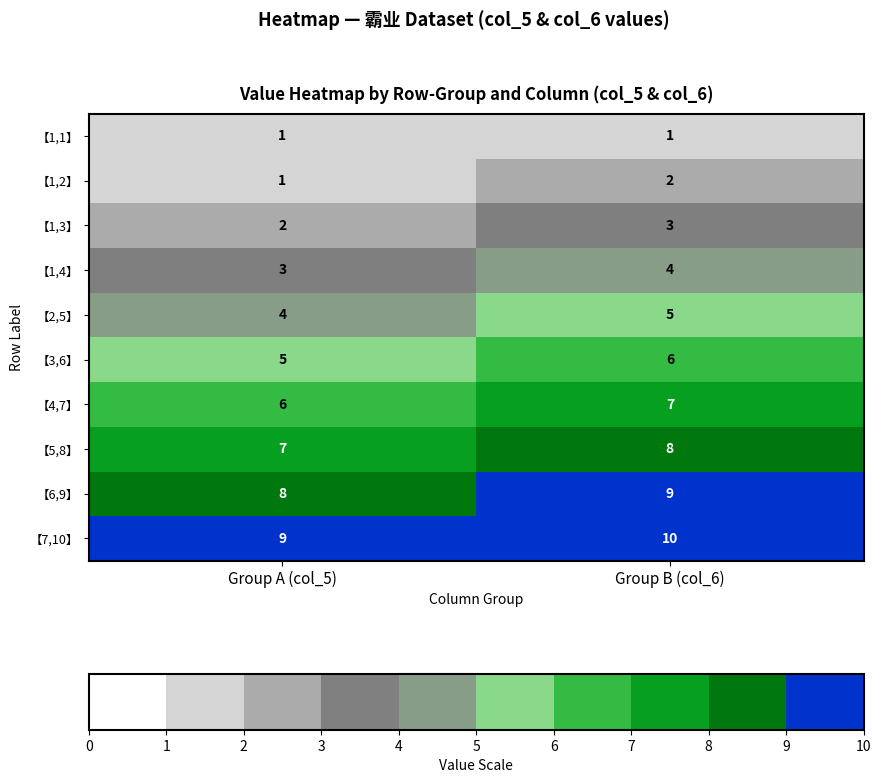

Reading left to right, list all the values displayed in this chart.

【1,1】: 1	1
【1,2】: 1	2
【1,3】: 2	3
【1,4】: 3	4
【2,5】: 4	5
【3,6】: 5	6
【4,7】: 6	7
【5,8】: 7	8
【6,9】: 8	9
【7,10】: 9	10